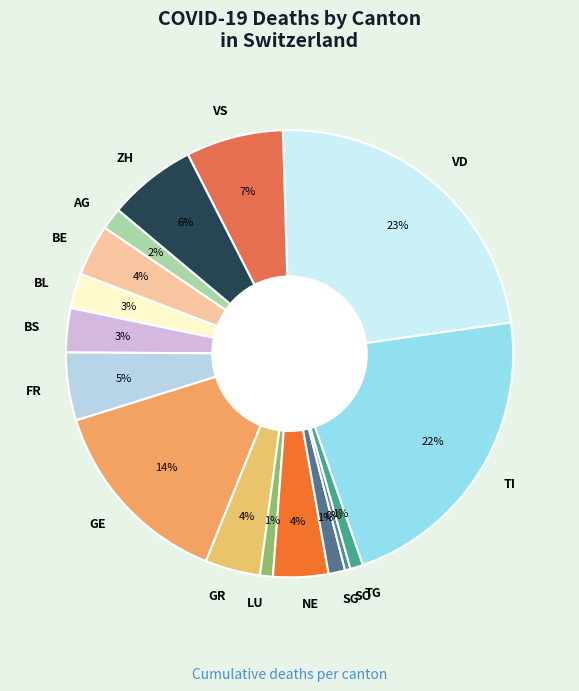

How many slices are in this pie chart?

16